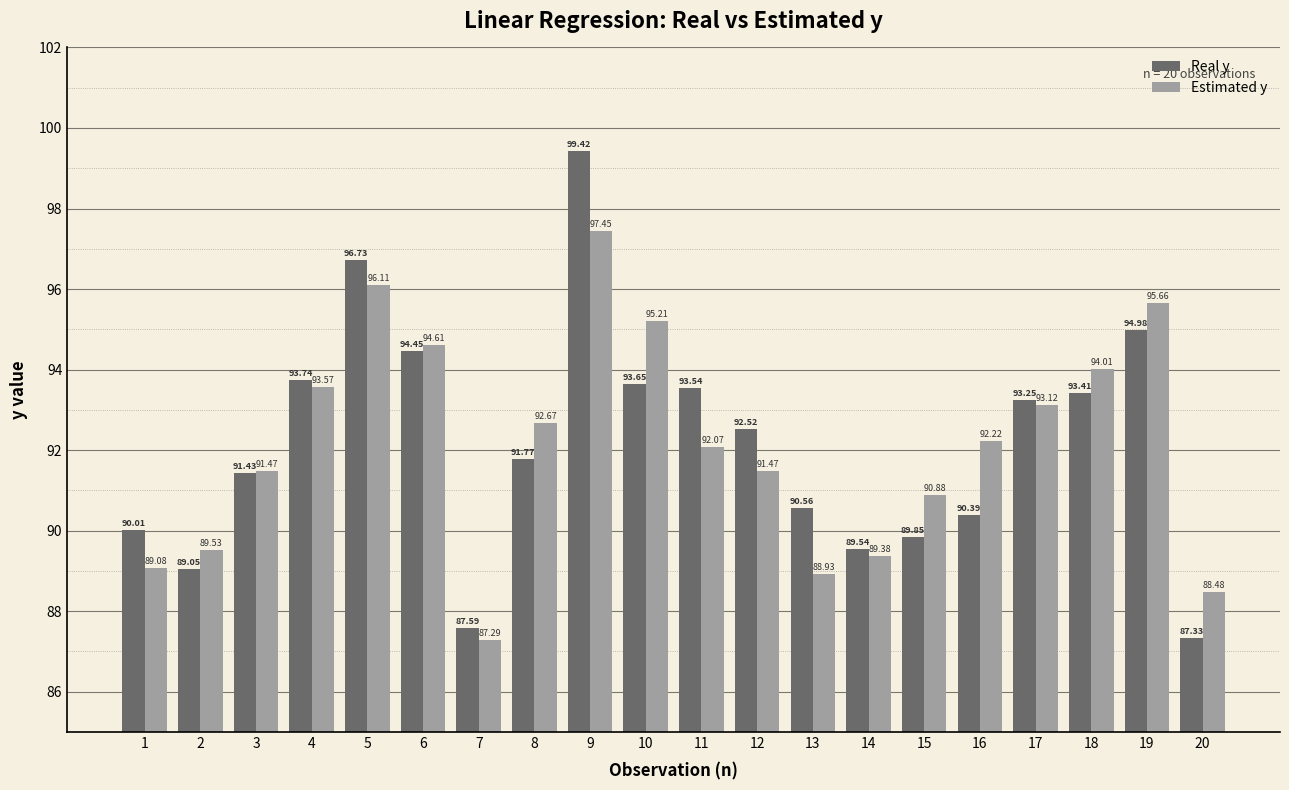

Is the value of Real y at 5 greater than the value of Estimated y at 14?

Yes